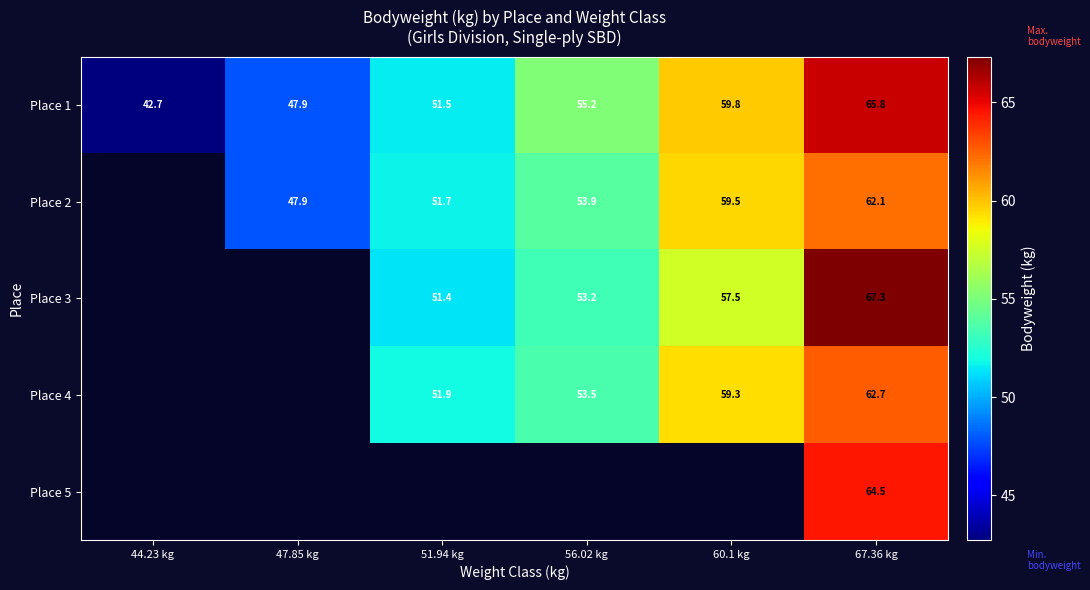

Which label corresponds to the smallest value in the chart?

44.23 kg